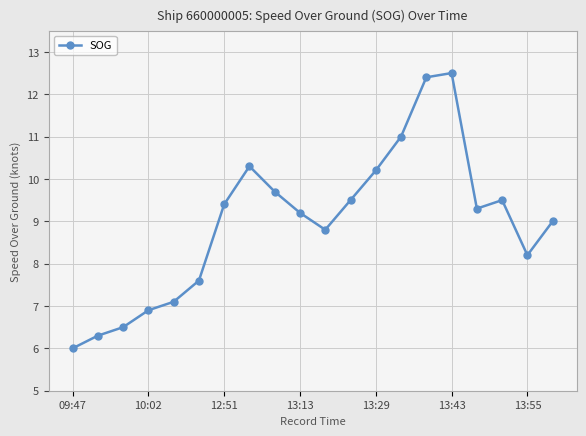

What is the smallest value displayed?

6.0